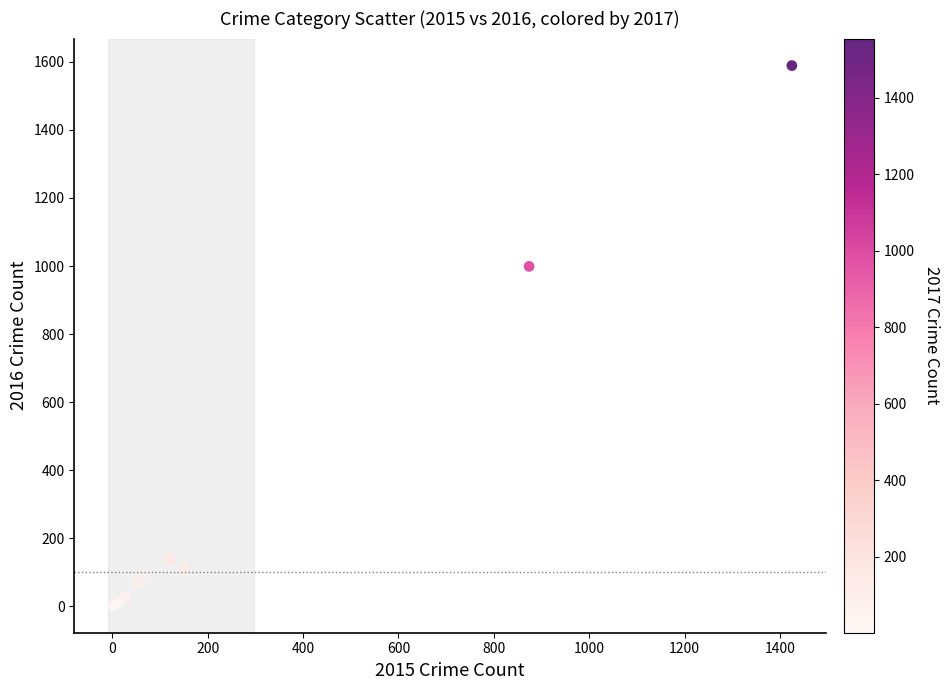

What Y value in the scatter plot is closest to 795?

999